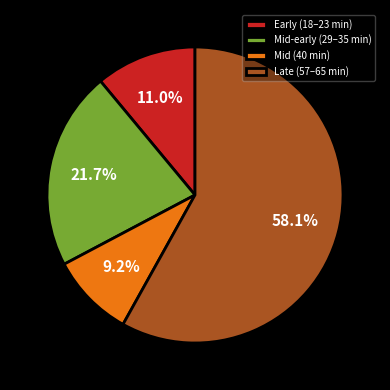

Which has a higher value, Early (18–23 min) or Late (57–65 min)?

Late (57–65 min)